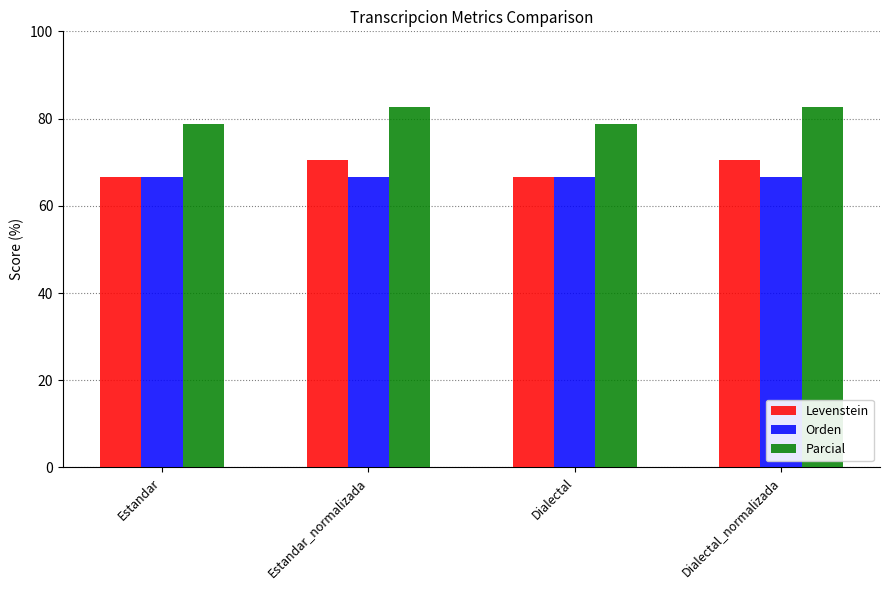

Reading left to right, list all the values displayed in this chart.

Levenstein: 66.7	70.6	66.7	70.6
Orden: 66.7	66.7	66.7	66.7
Parcial: 78.8	82.8	78.8	82.8